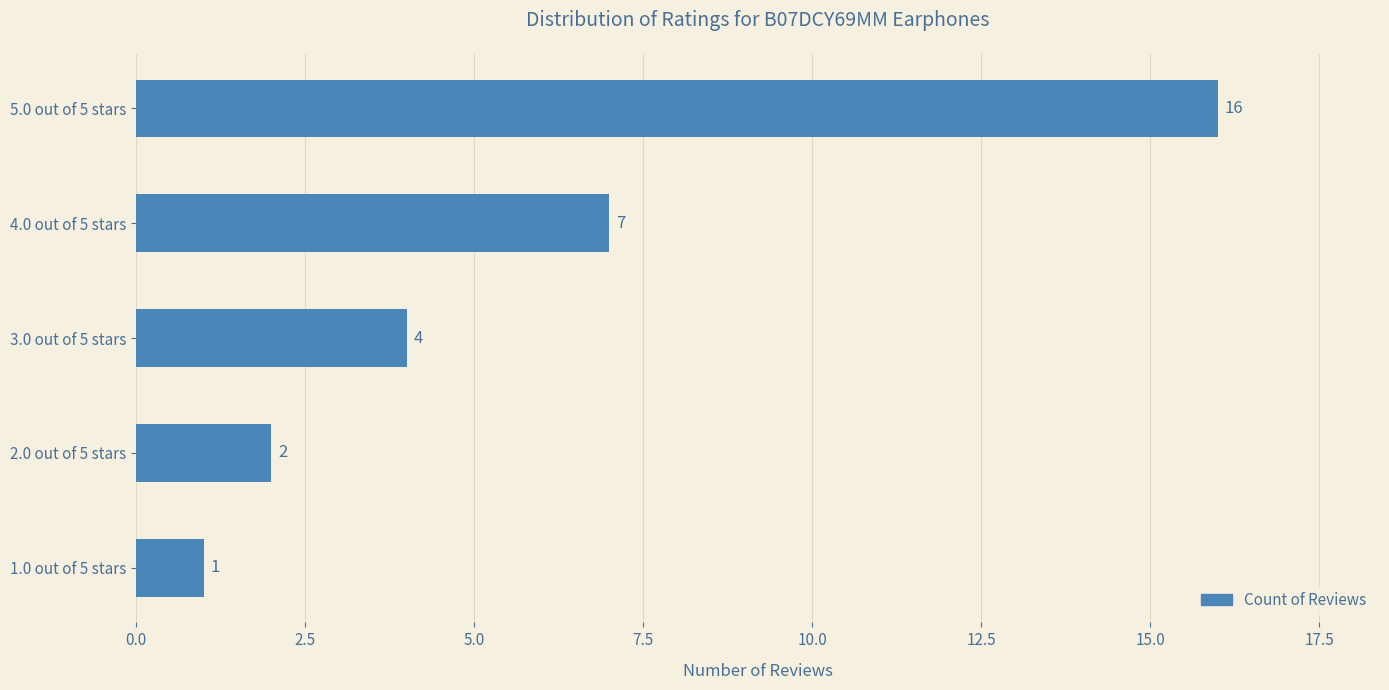

How many data points are less than 4?

2